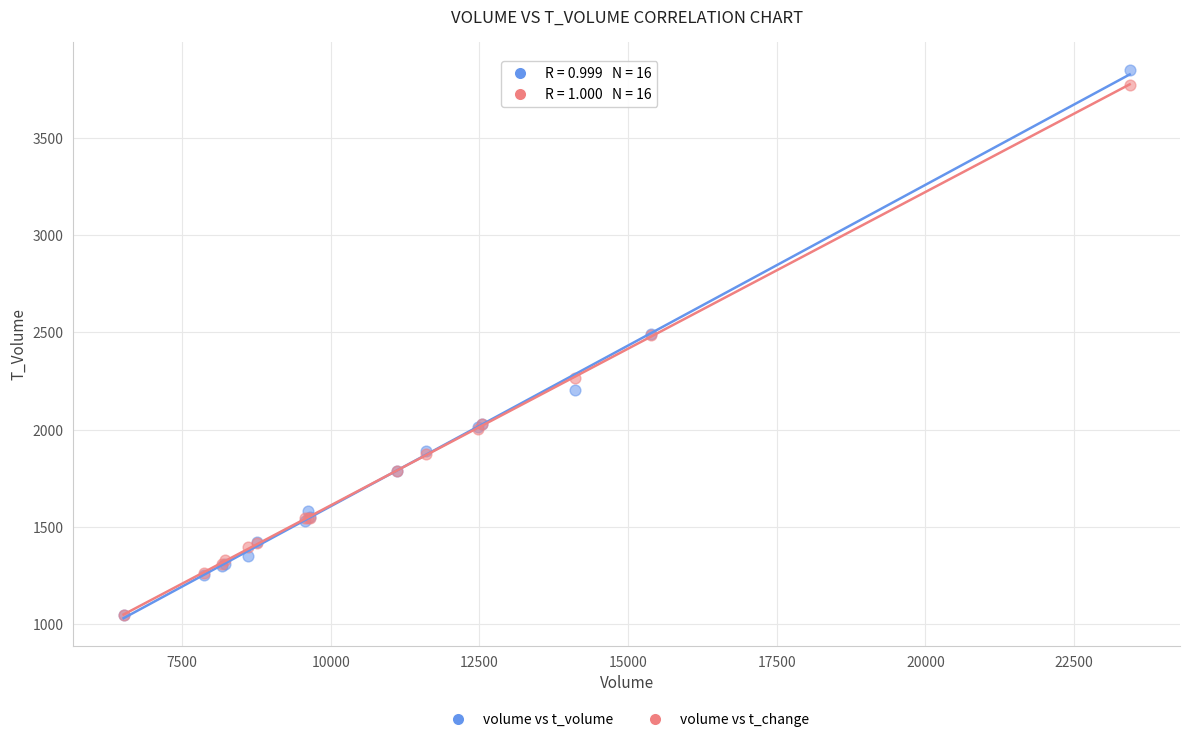

Which series contains the highest Y value?

volume vs t_volume